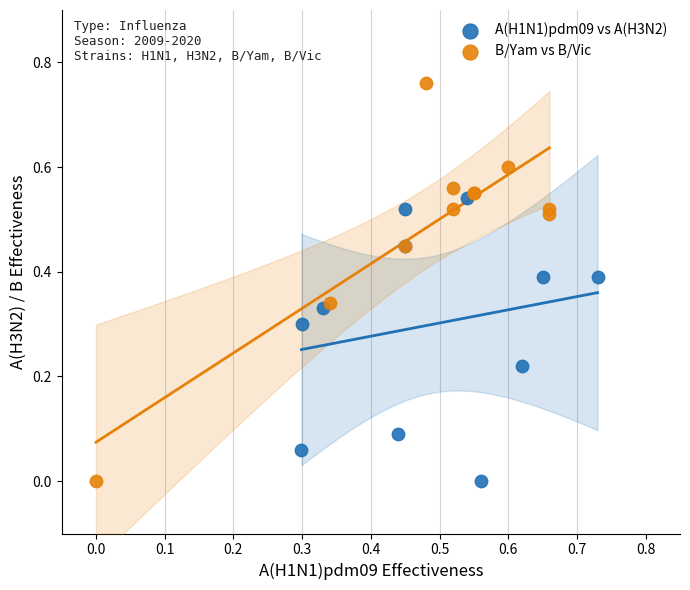

Which series contains the highest Y value?

B/Yam vs B/Vic